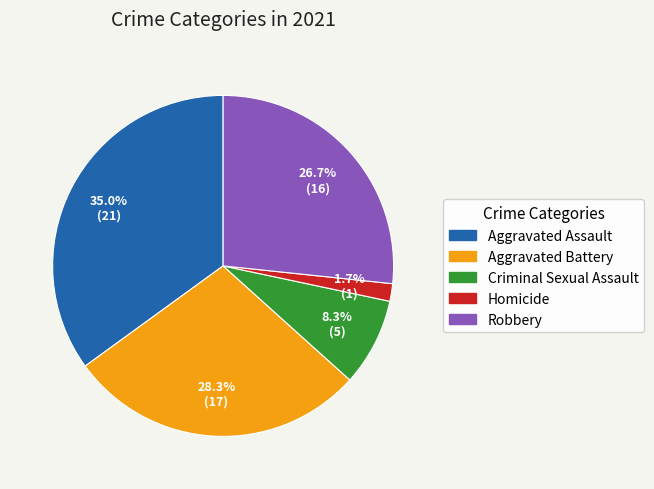

How many segments does this pie chart have?

5